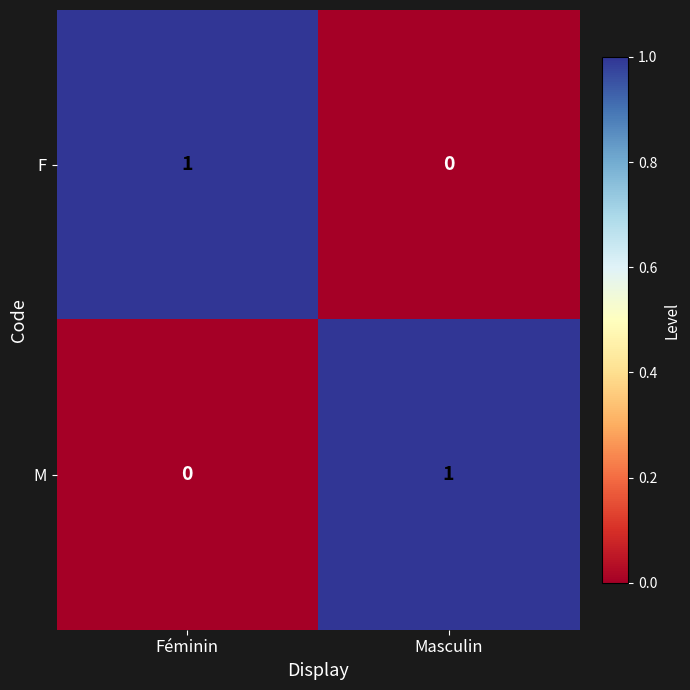

Reading left to right, extract all data points from this chart.

F: Féminin=1	Masculin=0
M: Féminin=0	Masculin=1